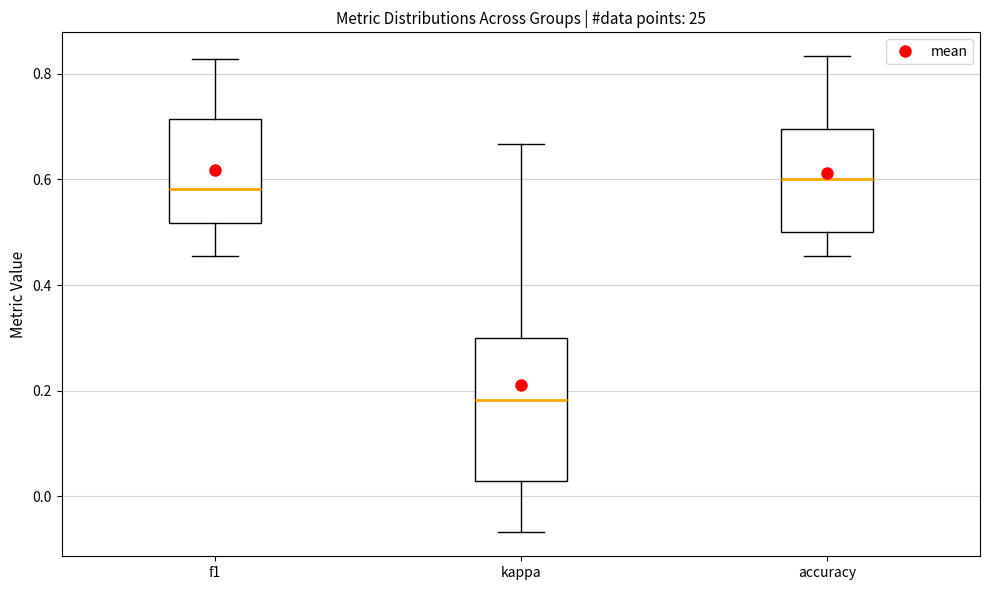

Reading left to right, transcribe this box plot: for each box, give where its median line is, the range the box spans, and where its two whiskers end, as read against the y-axis. The values are not printed on the chart, so give them approximately, as read against the axis.

f1: median 0.58, box 0.52 to 0.72, whiskers 0.46 to 0.82
kappa: median 0.18, box 0.02 to 0.30, whiskers -0.06 to 0.66
accuracy: median 0.60, box 0.50 to 0.70, whiskers 0.46 to 0.84